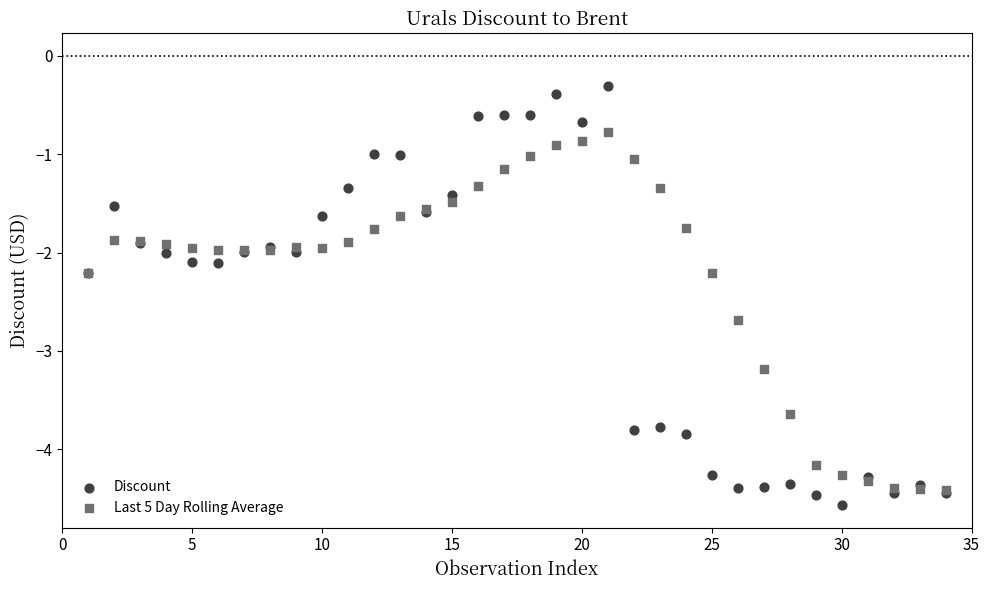

What are all the series names shown in the legend?

Discount, Last 5 Day Rolling Average